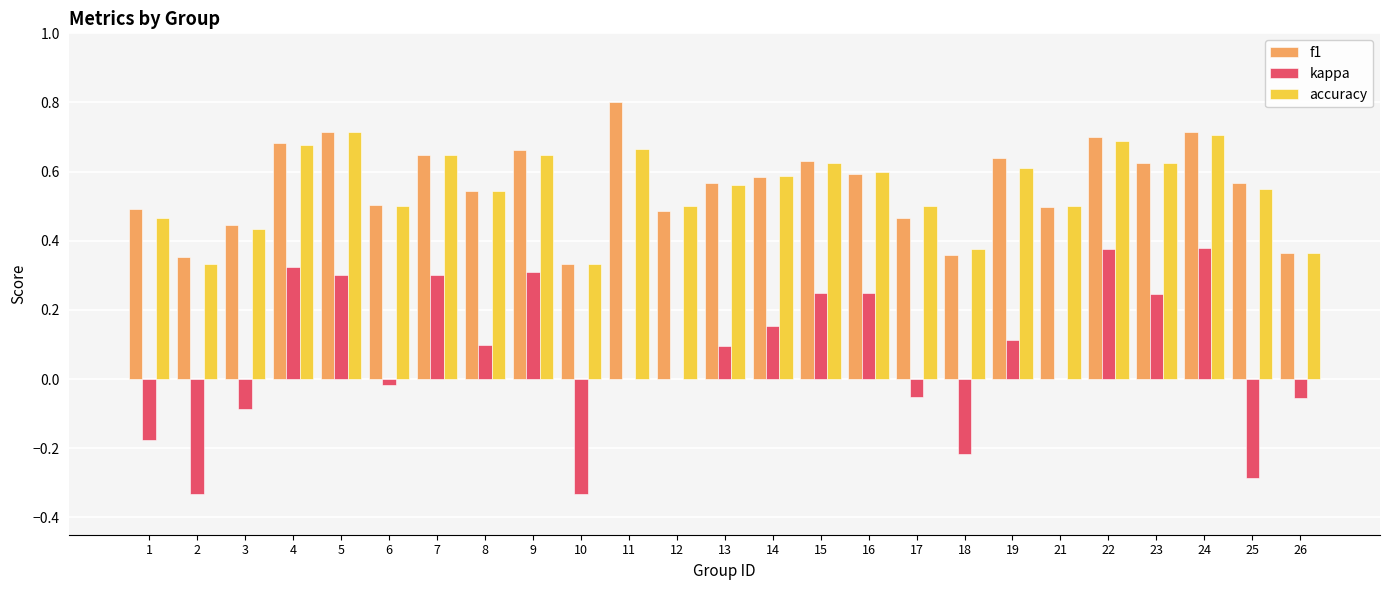

At which category does the chart reach its peak across all series?

11